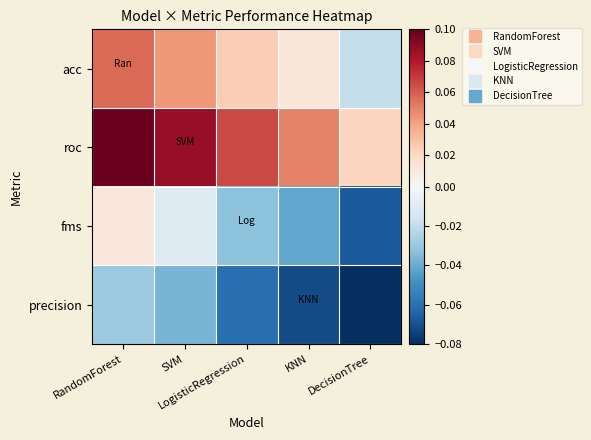

At how many categories does at least one series exceed 0?

5